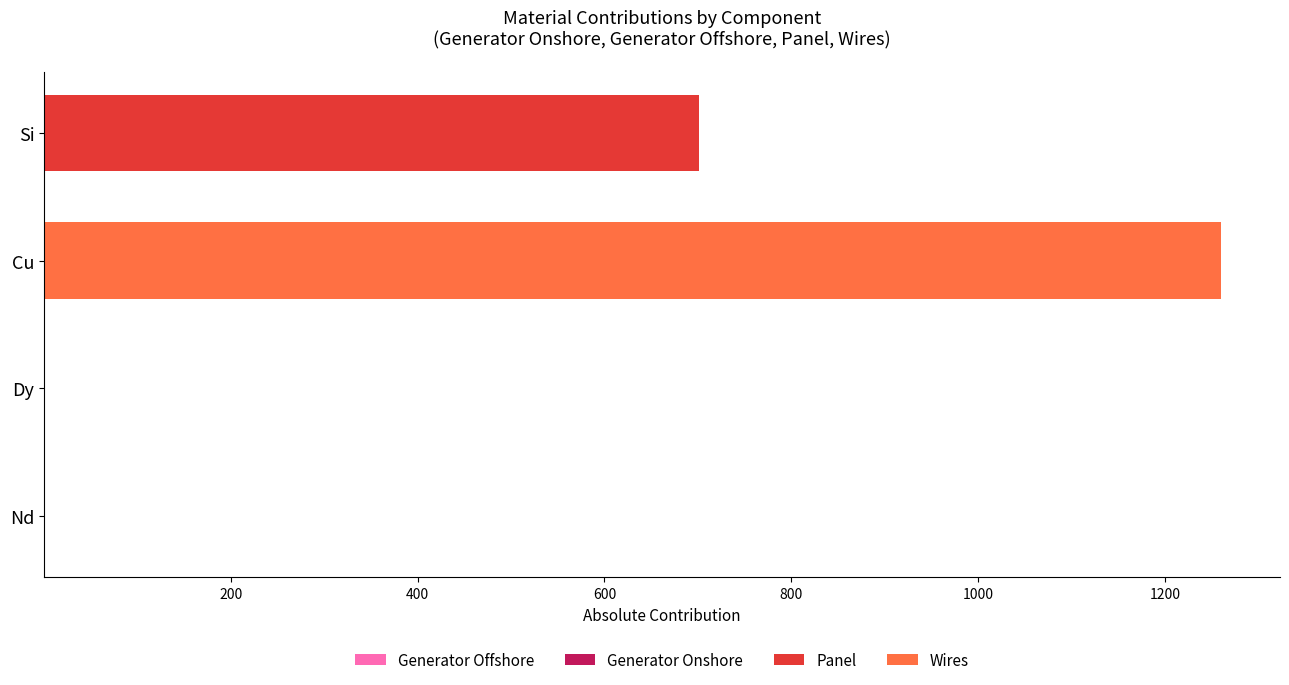

At how many categories does at least one series exceed 1165?

1